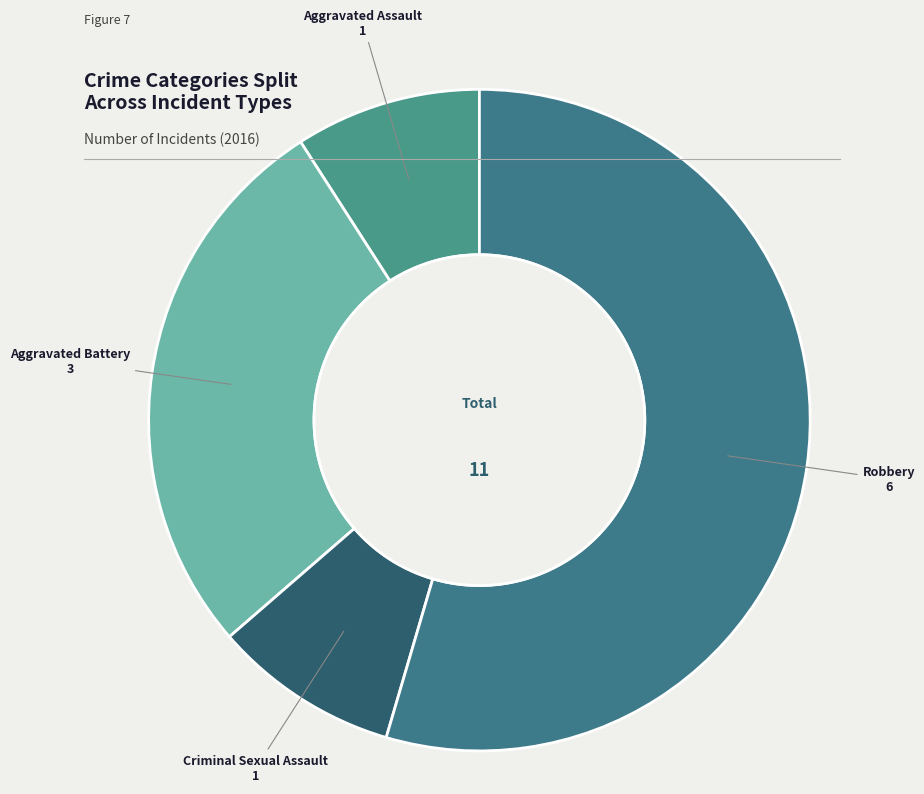

How many segments does this pie chart have?

4